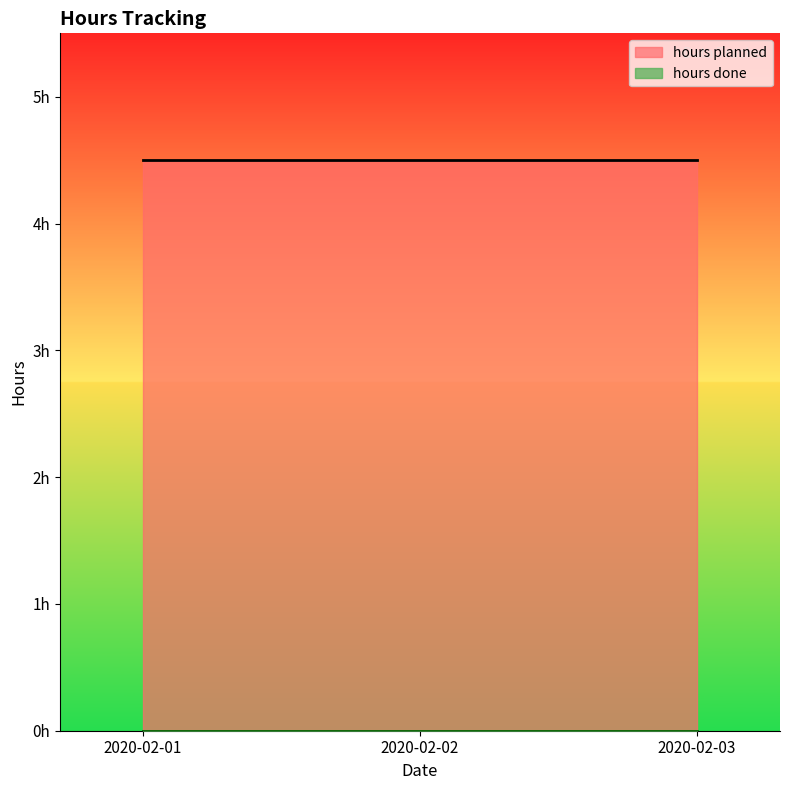

Which series has the largest range (max minus min)?

hours planned